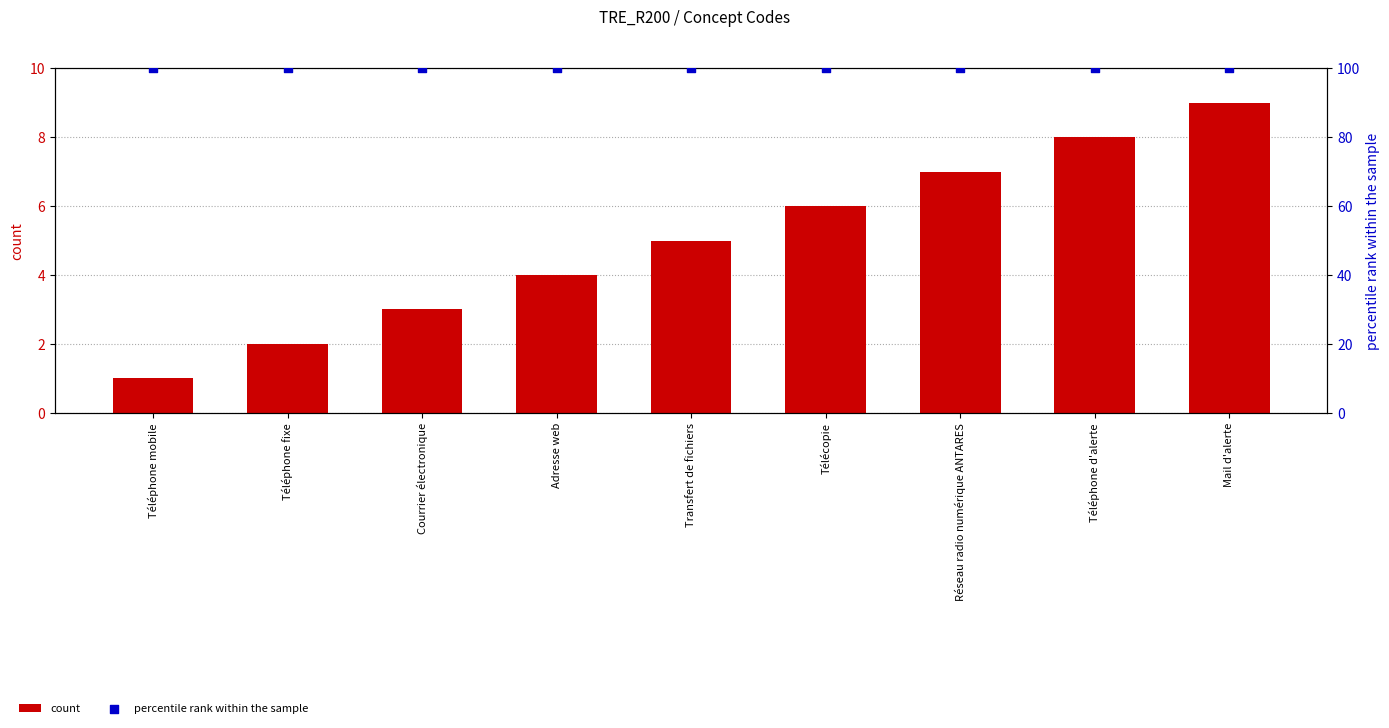

What is the total value across all series at Réseau radio numérique ANTARES?

107